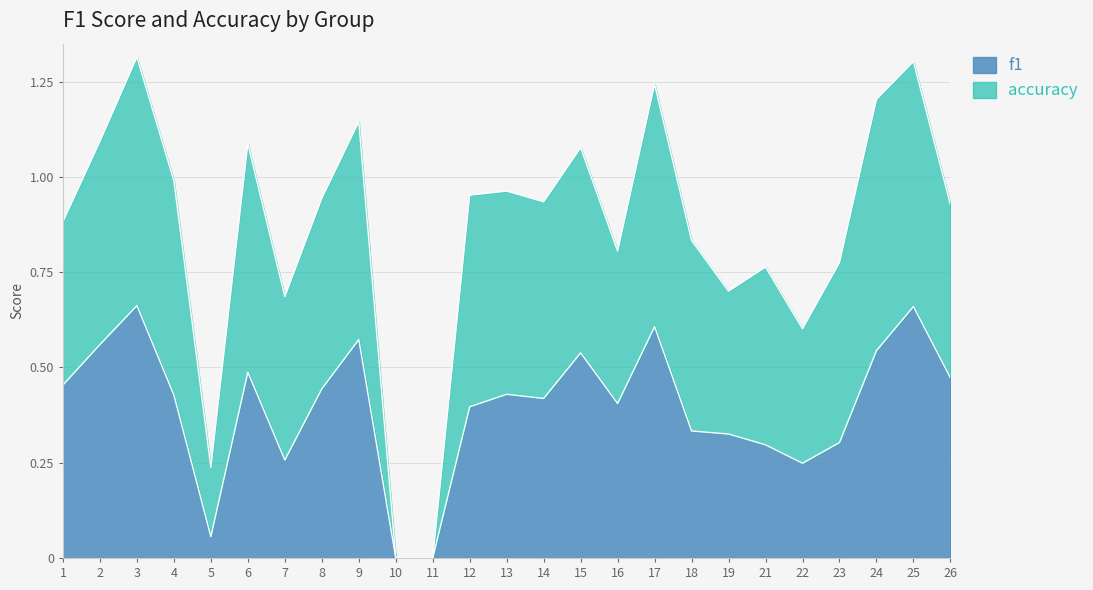

The chart shows a value of 0.1 at 23. True or false?

False